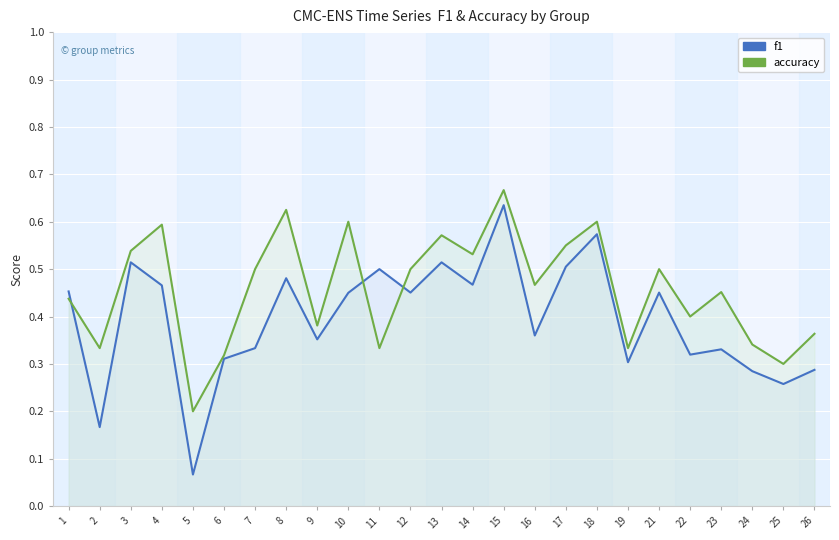

What is the difference between the second highest and minimum values in the f1 series?

0.5